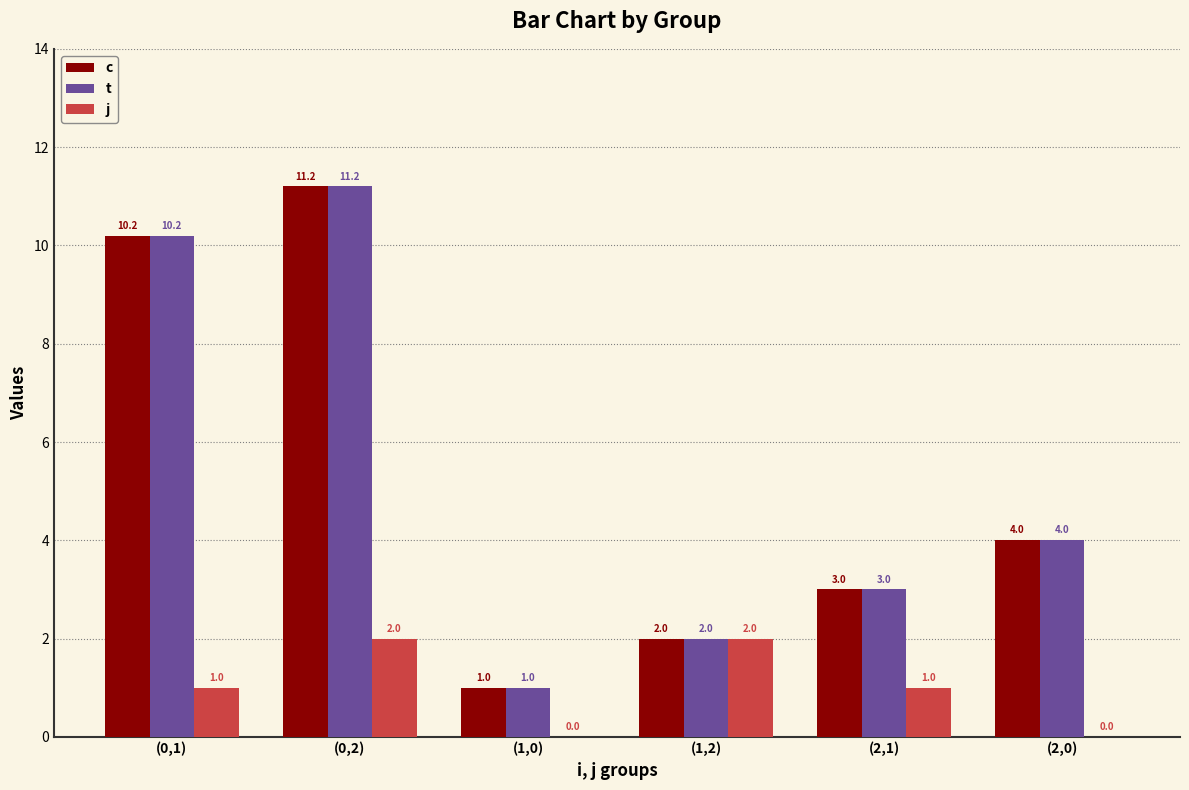

What is the average value of the c series?

5.2